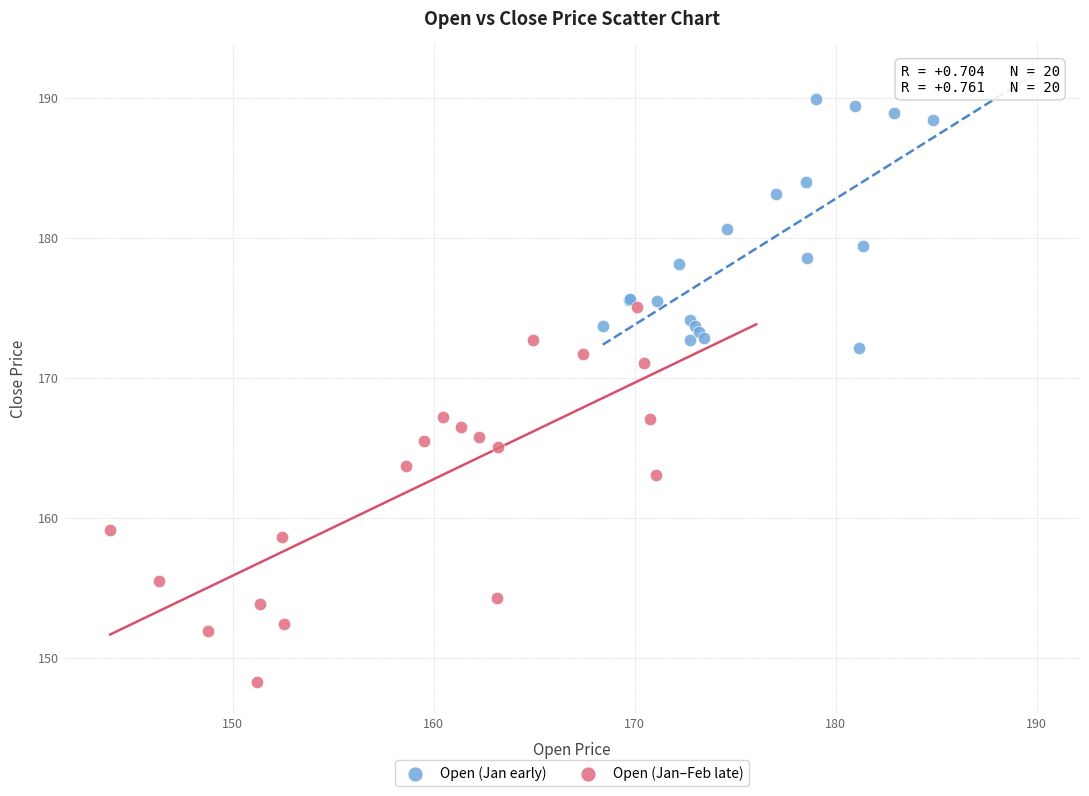

Which series reaches the minimum Y coordinate?

Open (Jan–Feb late)